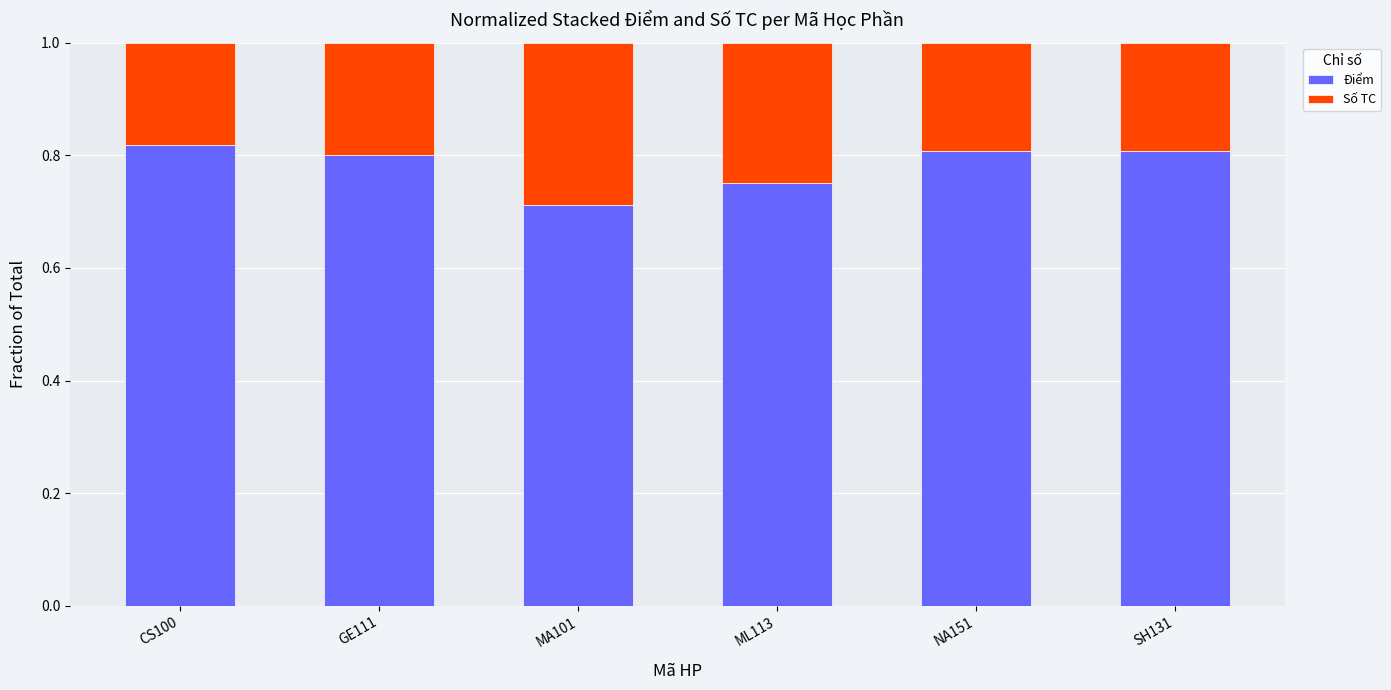

Is it true that Điểm equals 0.8 at GE111?

True